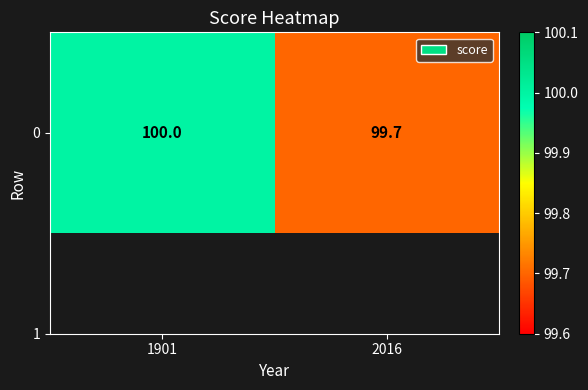

What is the average value?

99.8